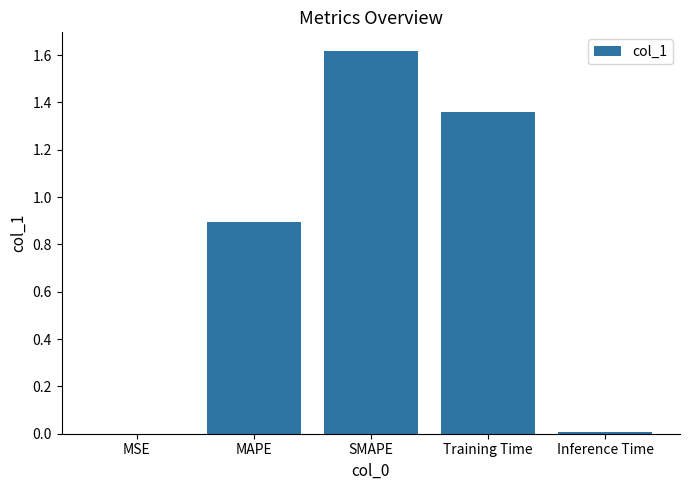

Which label corresponds to the largest value in the chart?

SMAPE